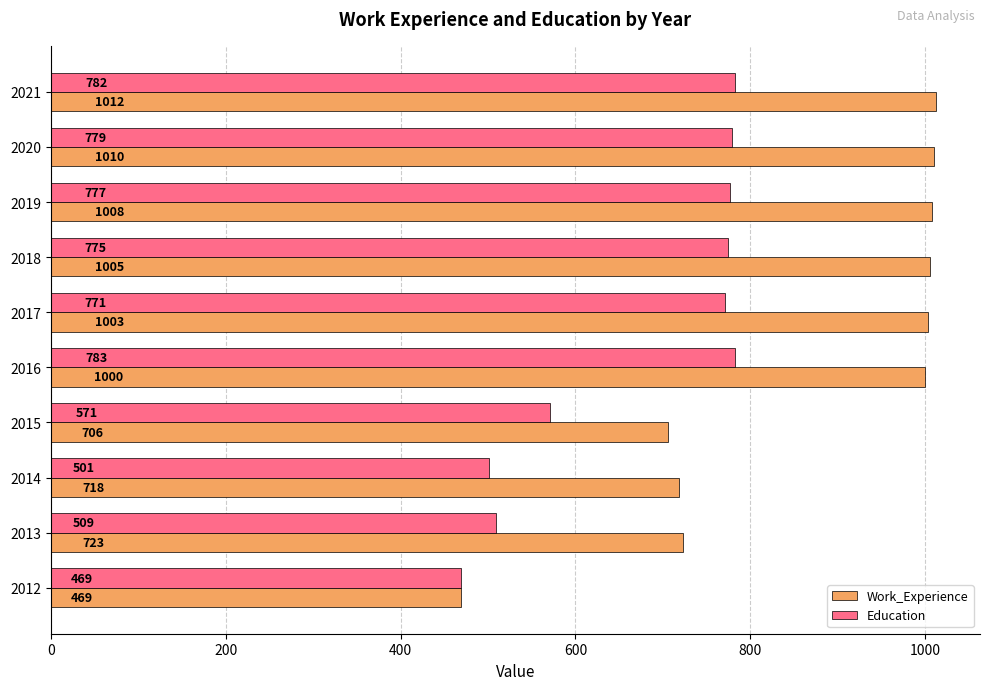

What is the minimum value shown in the chart?

469